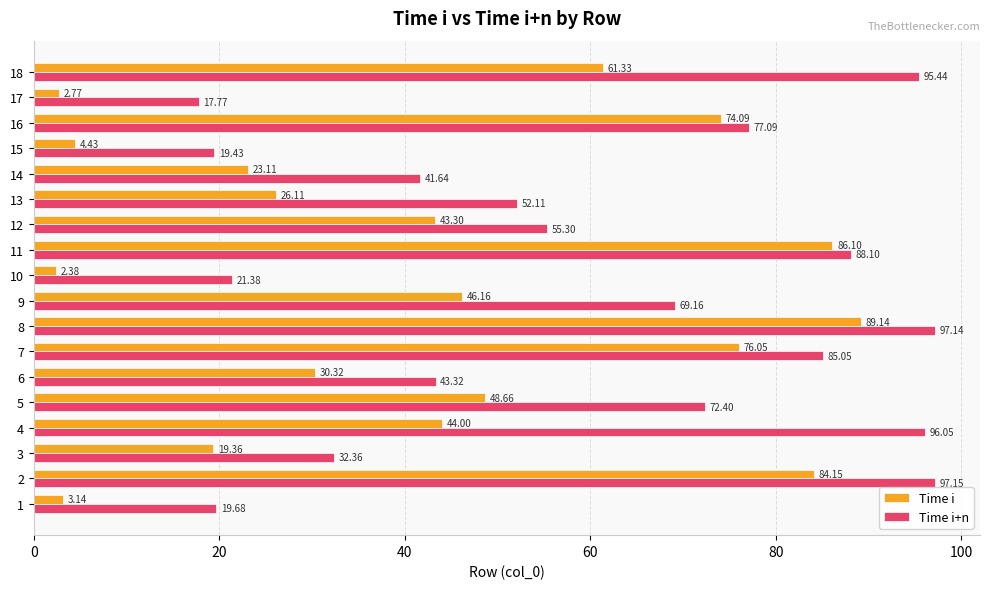

What is the average value of the Time i series?

42.5